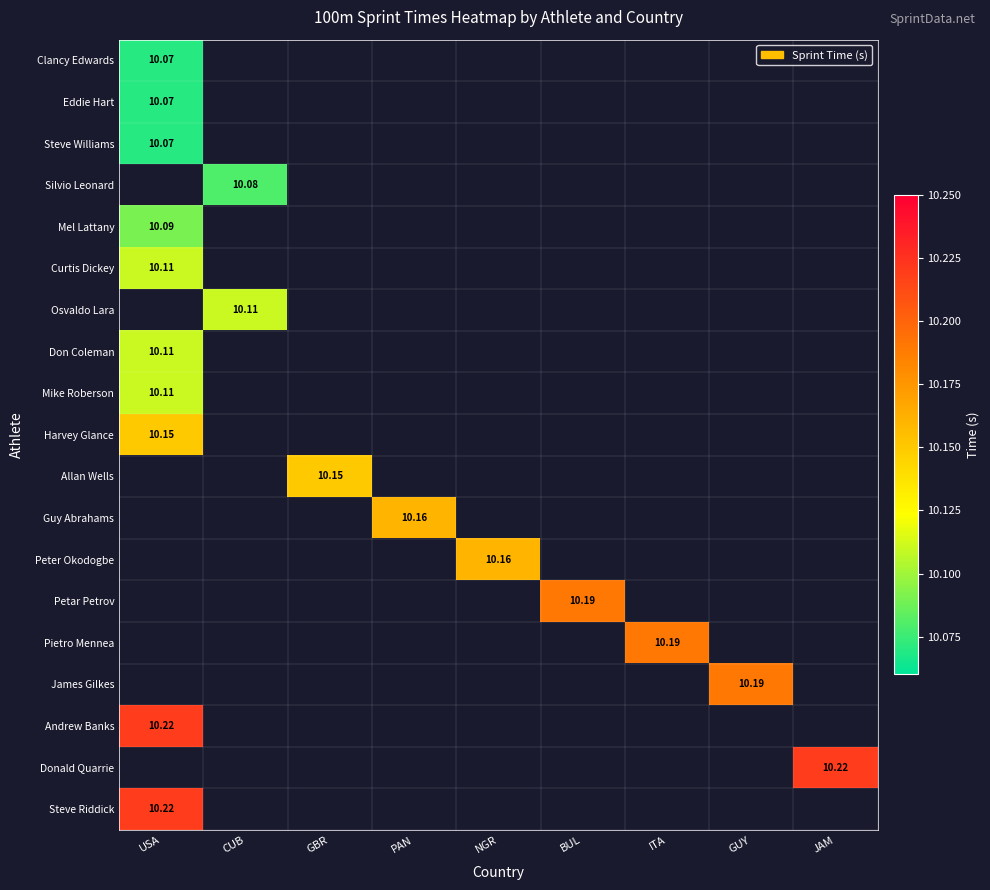

Which category has the lowest value in the Steve Riddick series?

USA